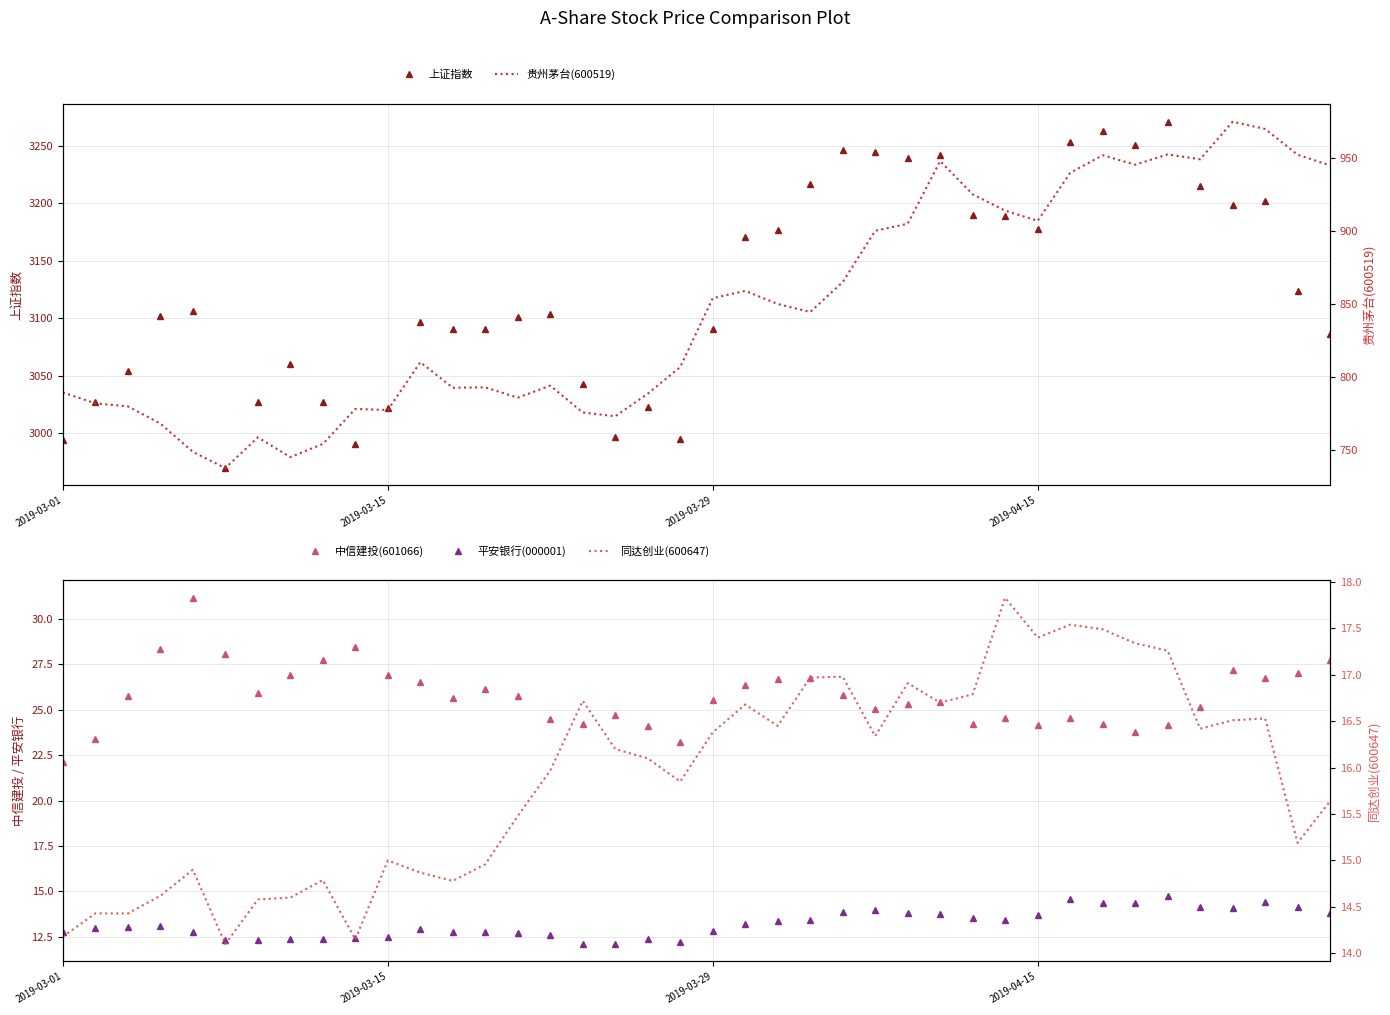

How many interior local peaks does the 平安银行(000001) series have?

7